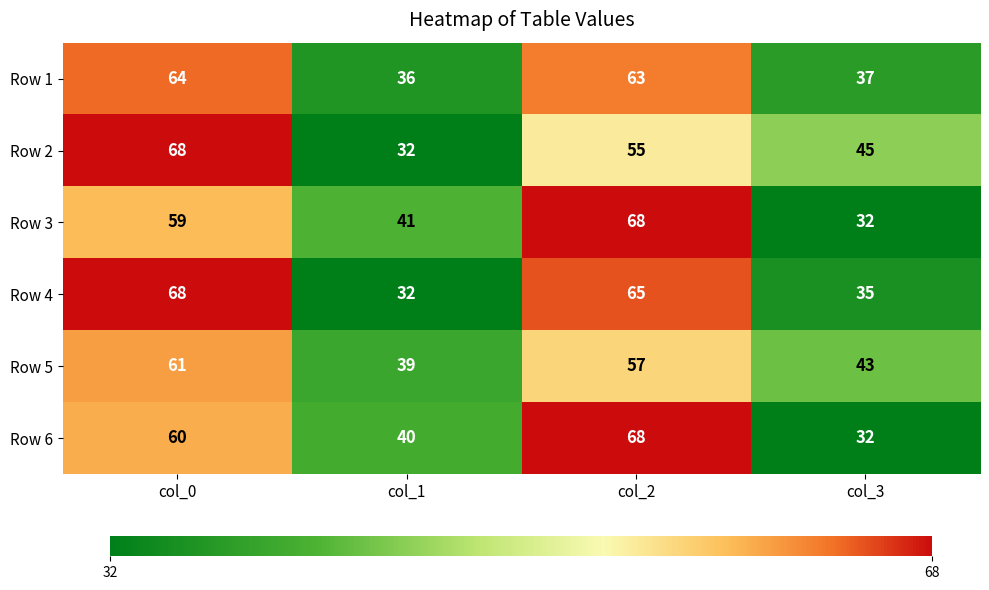

Count the number of categories in the chart.

4